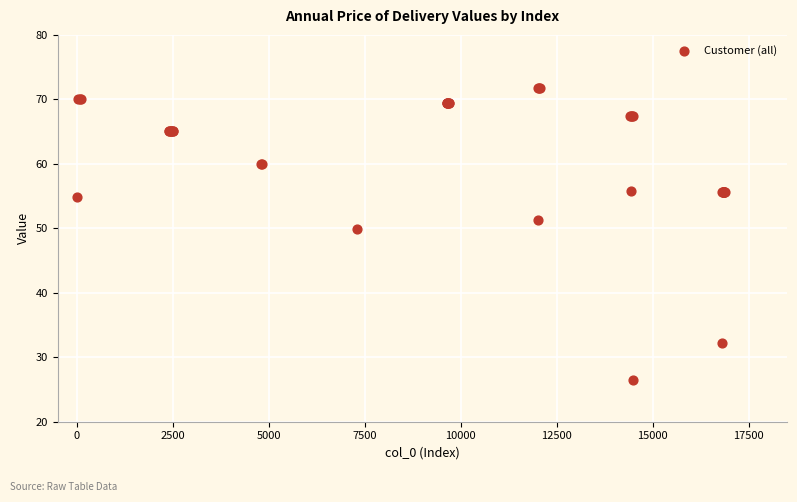

What Y value in the scatter plot is closest to 49?

49.9